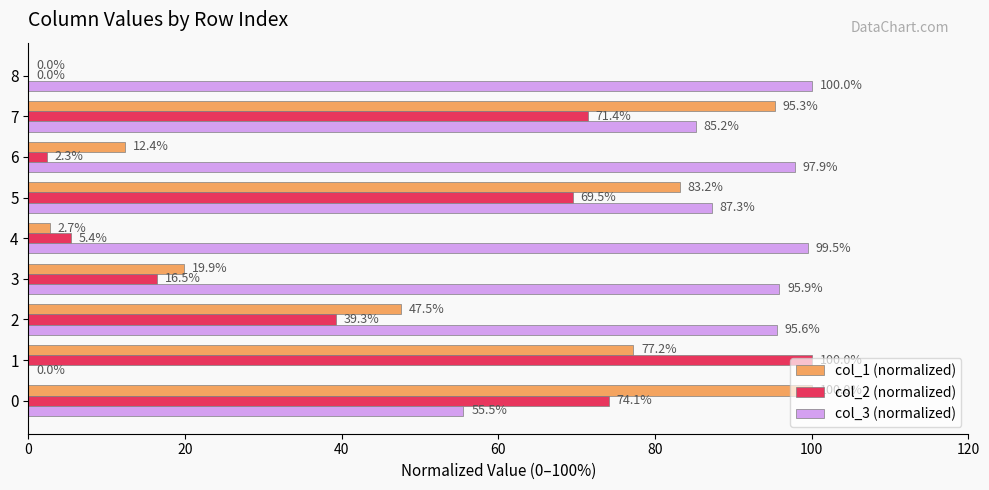

Which series changed the most between 2 and 7?

col_1 (normalized)